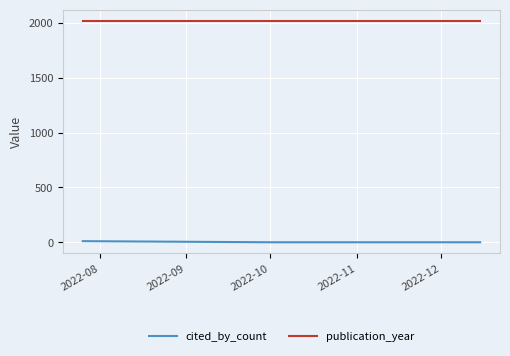

Reading left to right, list all the values displayed in this chart.

cited_by_count: 10	0	0	0
publication_year: 2022	2022	2022	2022